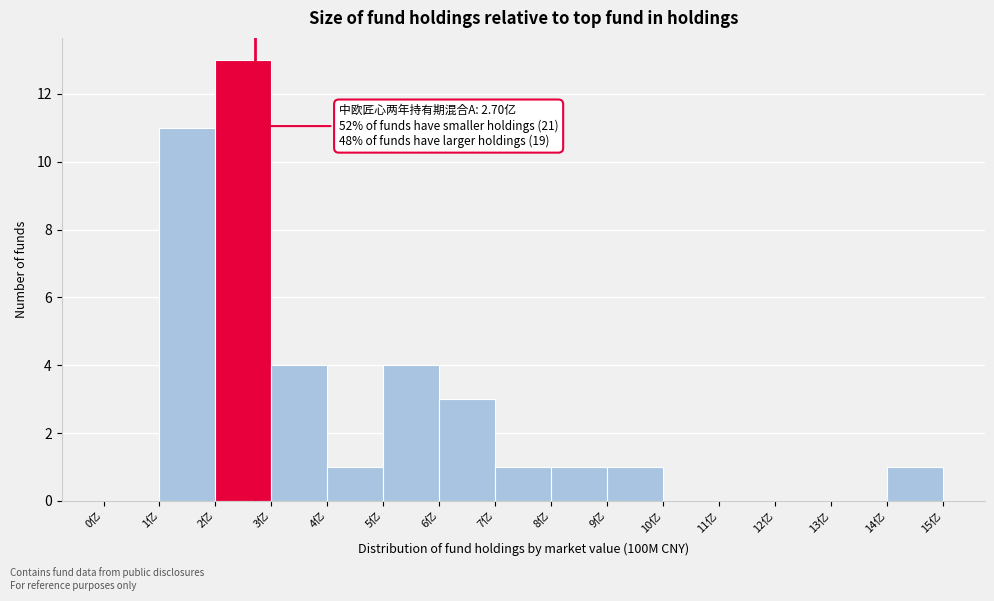

Over which range of the x-axis is the bar tallest?

2 to 3